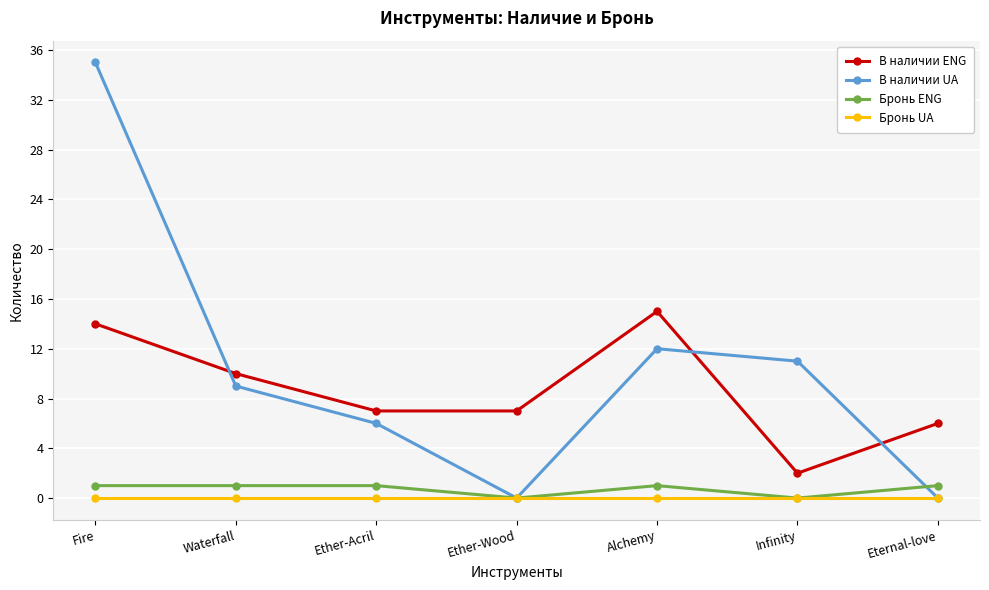

Which series has the largest total across all categories?

В наличии UA